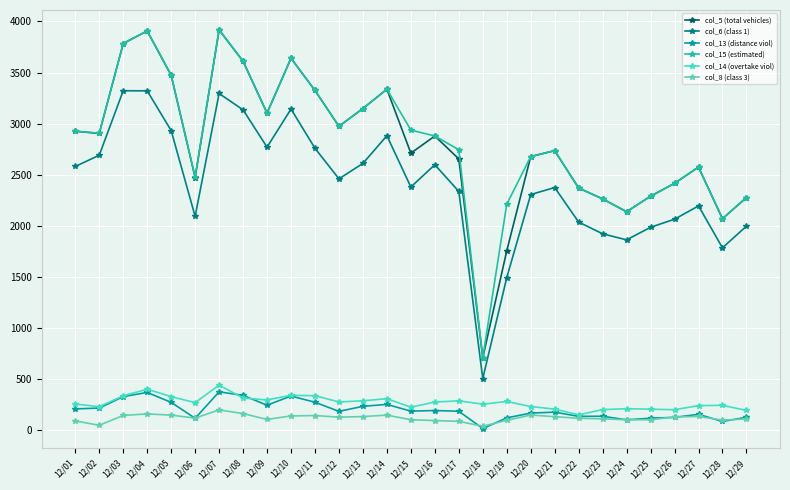

The col_6 (class 1) series shows 1037 at 12/16. True or false?

False